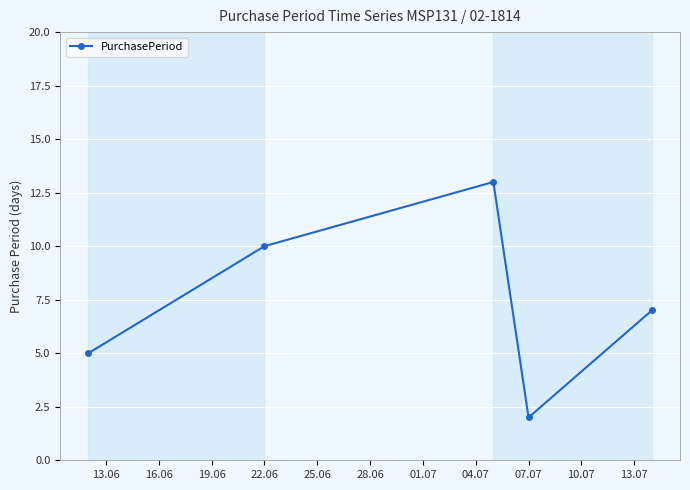

How many lines are shown in the chart?

1